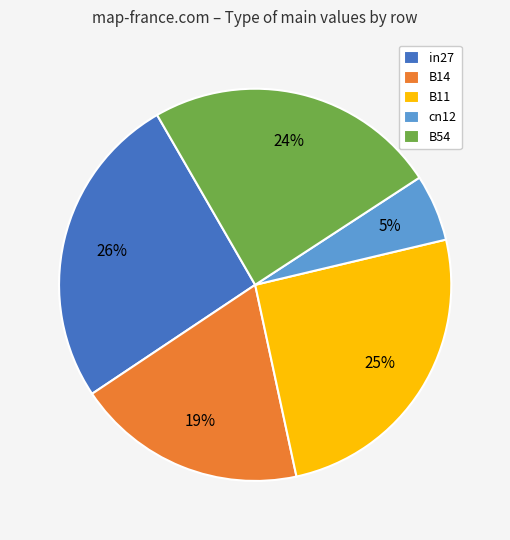

Count the number of slices in the pie.

5